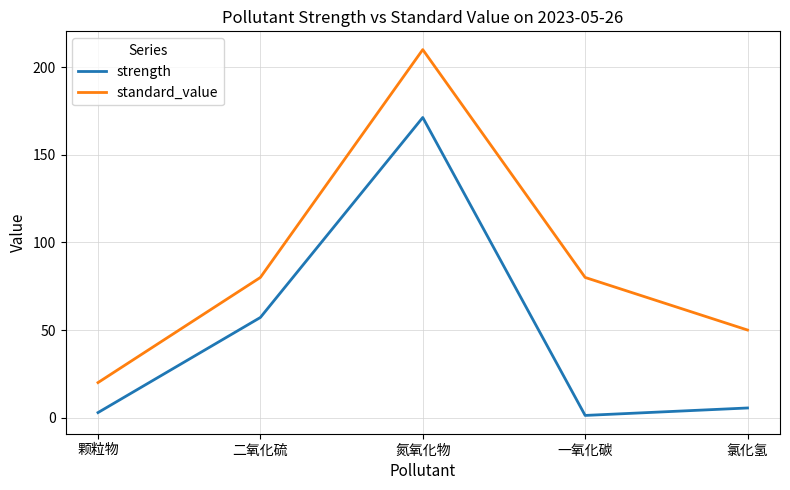

Which series has the widest spread of values?

standard_value